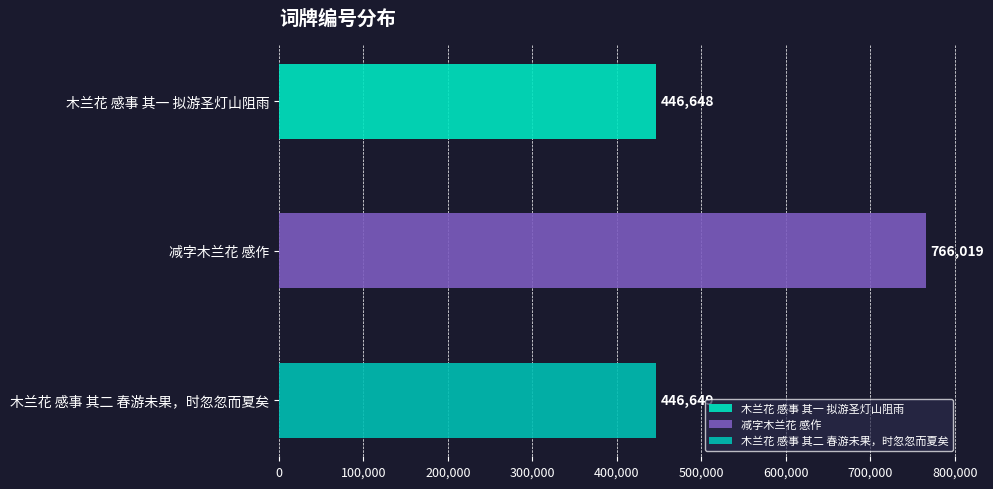

List the labels in order of value, smallest first.

木兰花 感事 其一 拟游圣灯山阻雨, 木兰花 感事 其二 春游未果，时忽忽而夏矣, 减字木兰花 感作